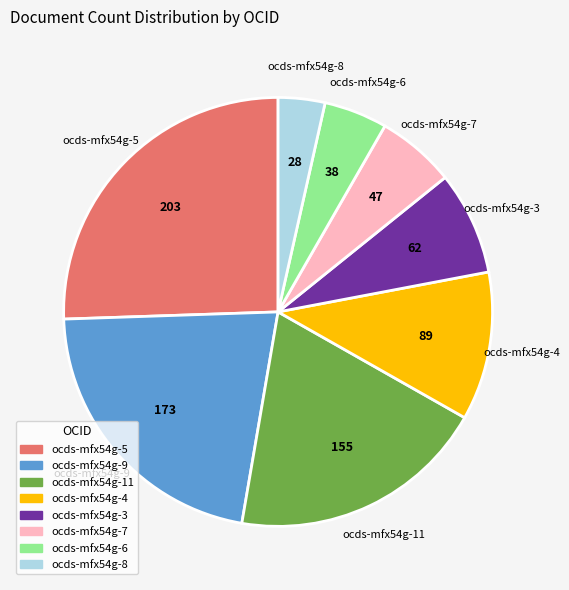

Does ocds-mfx54g-6 account for over 50% of the chart?

No